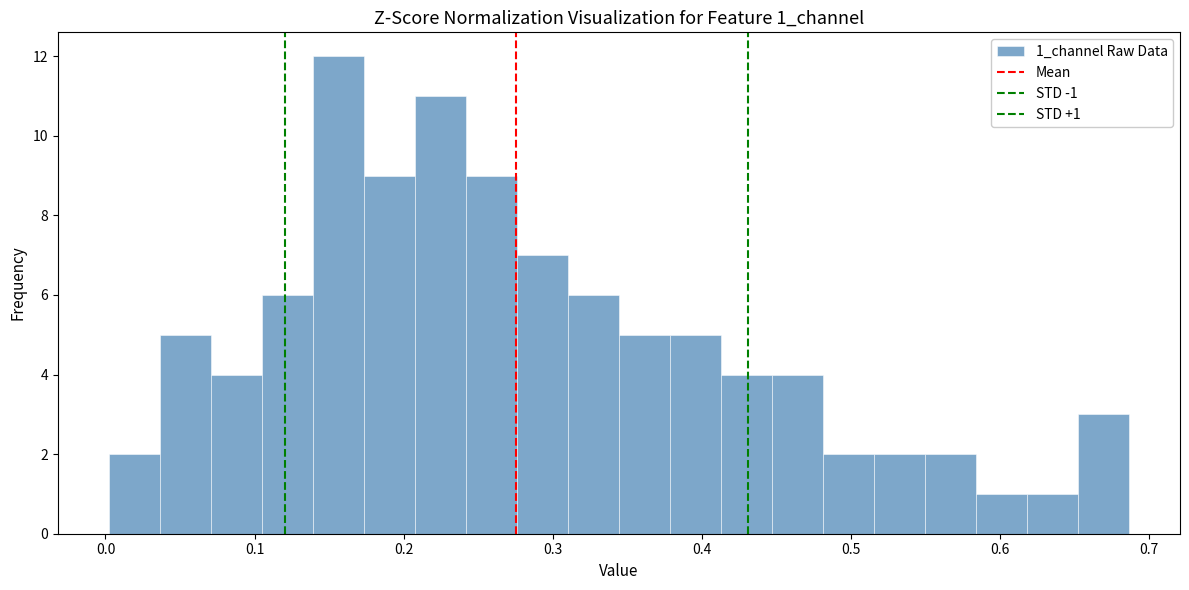

Read against the x-axis, roughly where is the centre of the tallest bar?

0.16